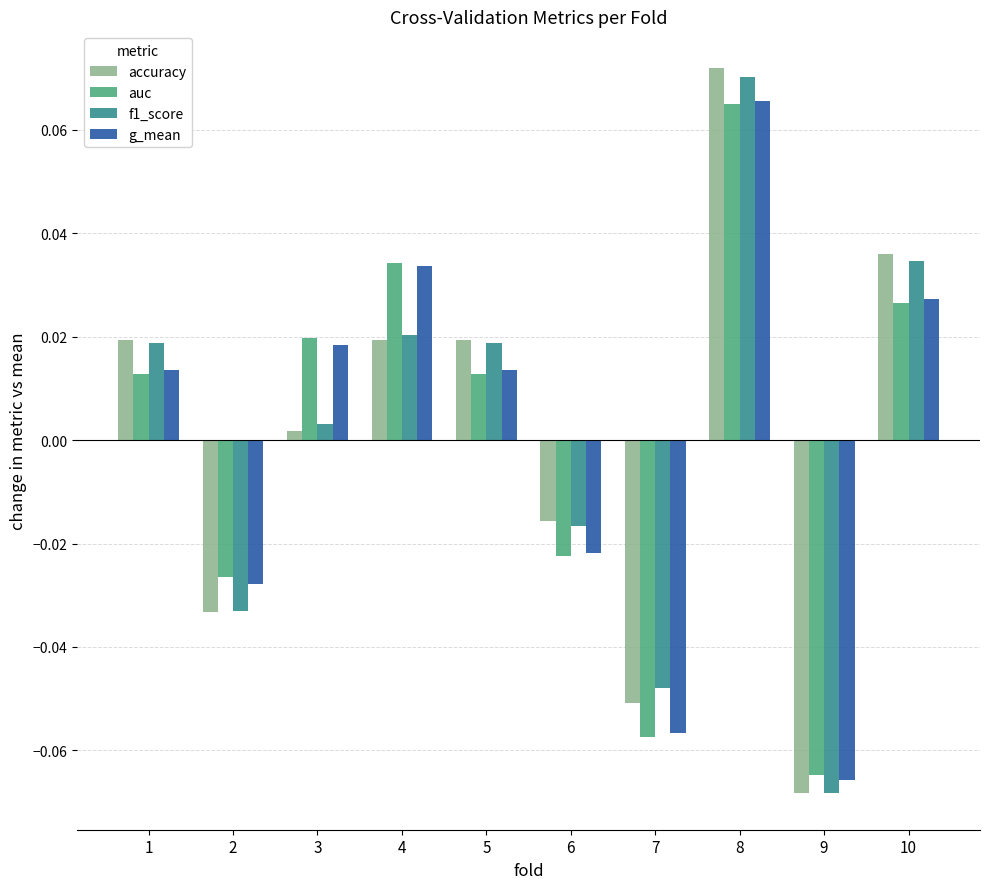

At how many categories does at least one series exceed 0?

6